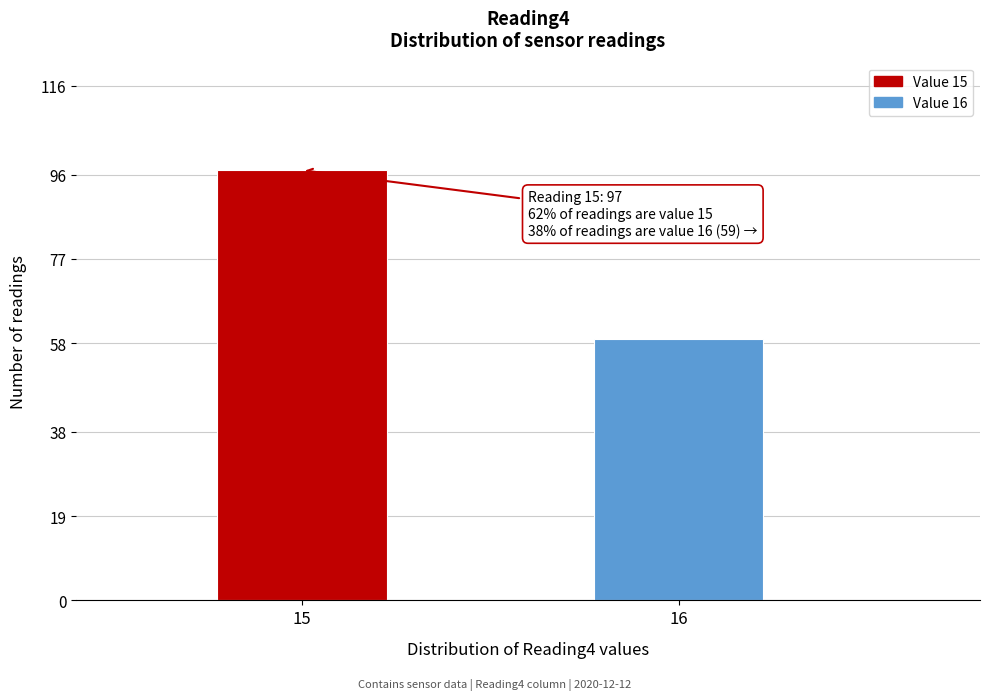

Reading left to right, what are all the values shown in this chart?

15=97	16=59